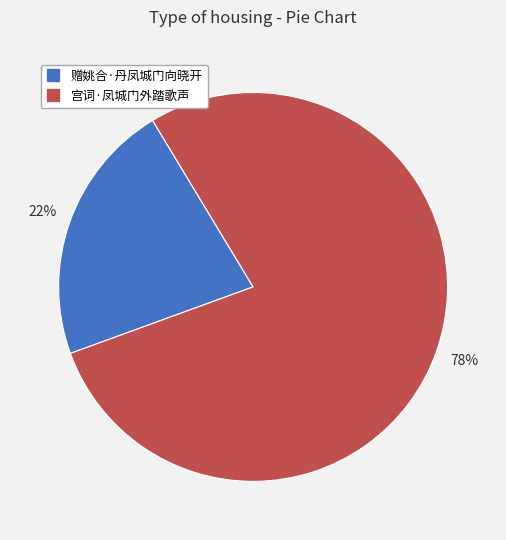

What percentage is the 宫词·凤城门外踏歌声 slice, to the nearest percent?

78%